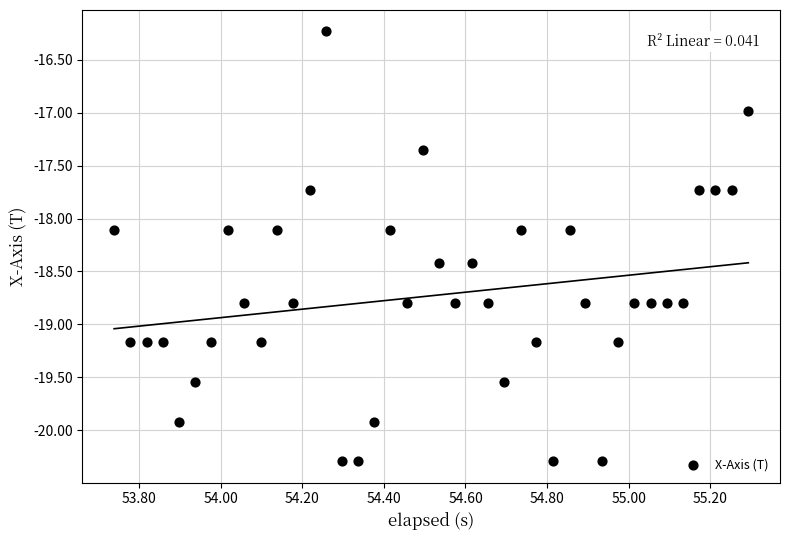

What is the range of X values (max minus min)?

1.6